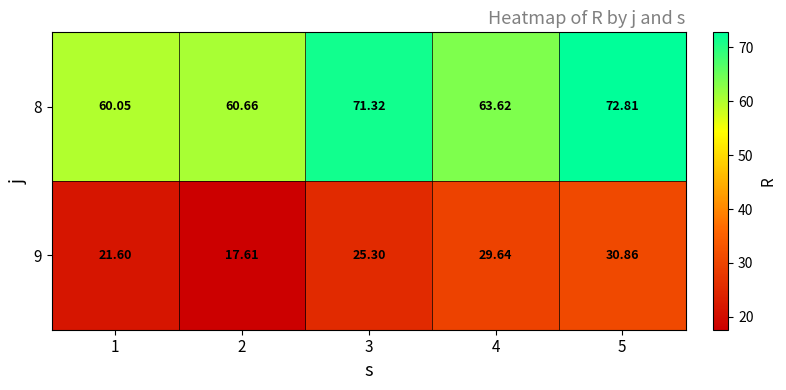

Is the value of 8 at 5 greater than the value of 9 at 5?

Yes